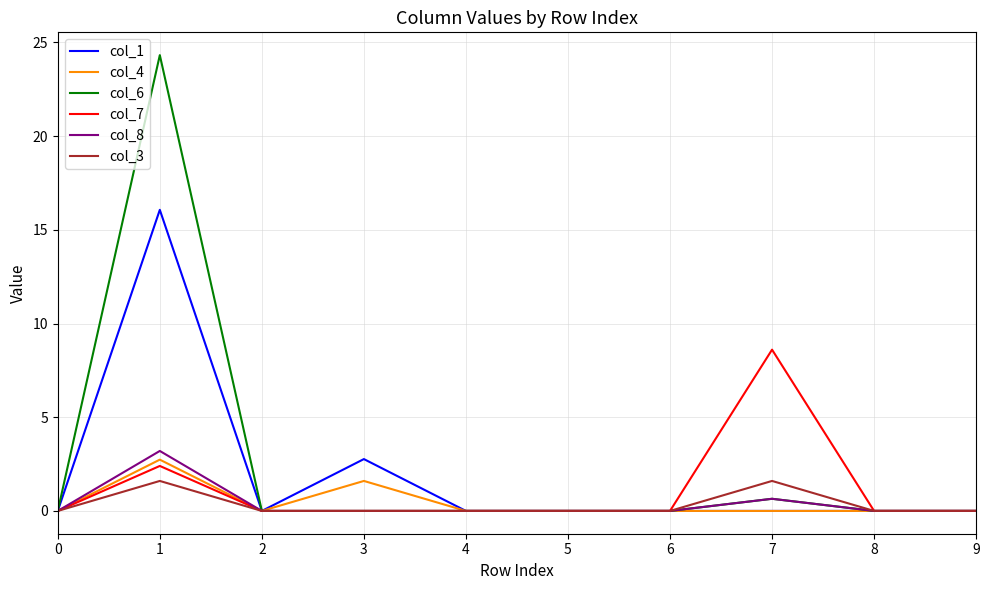

Which series has the widest spread of values?

col_6